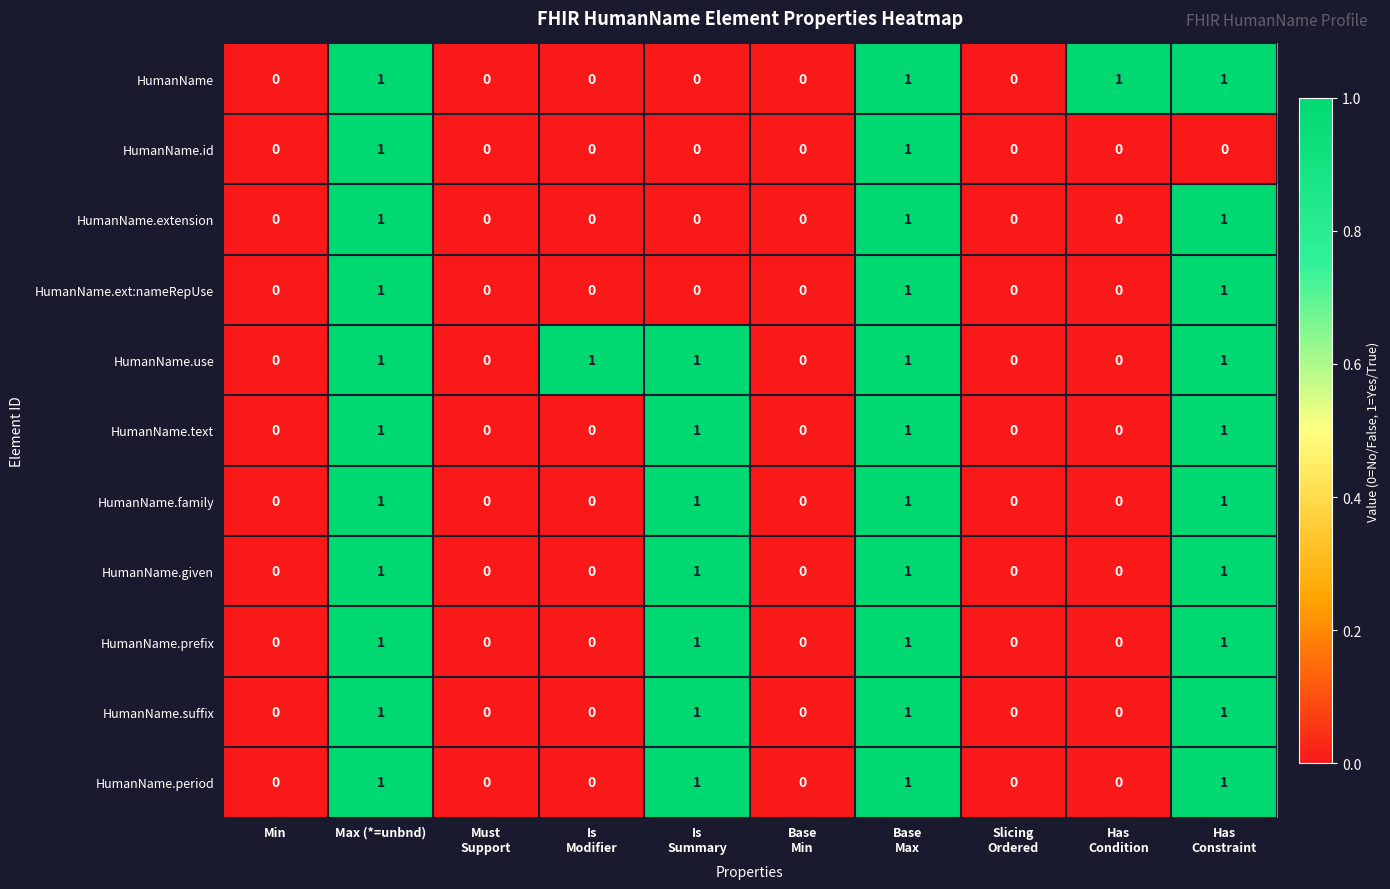

What is the total value across all series at Max (*=unbnd)?

11